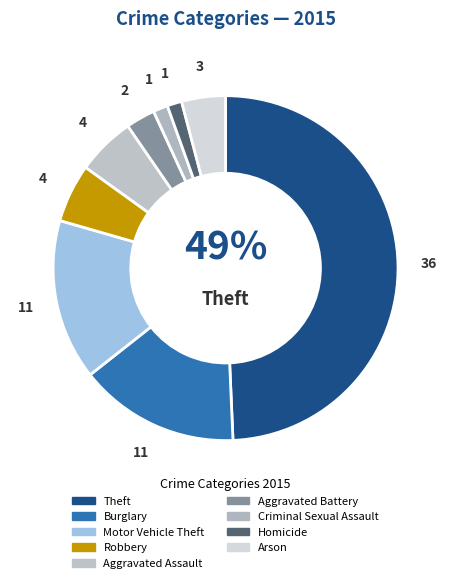

Is it true that Aggravated Battery is 3% of the pie?

True